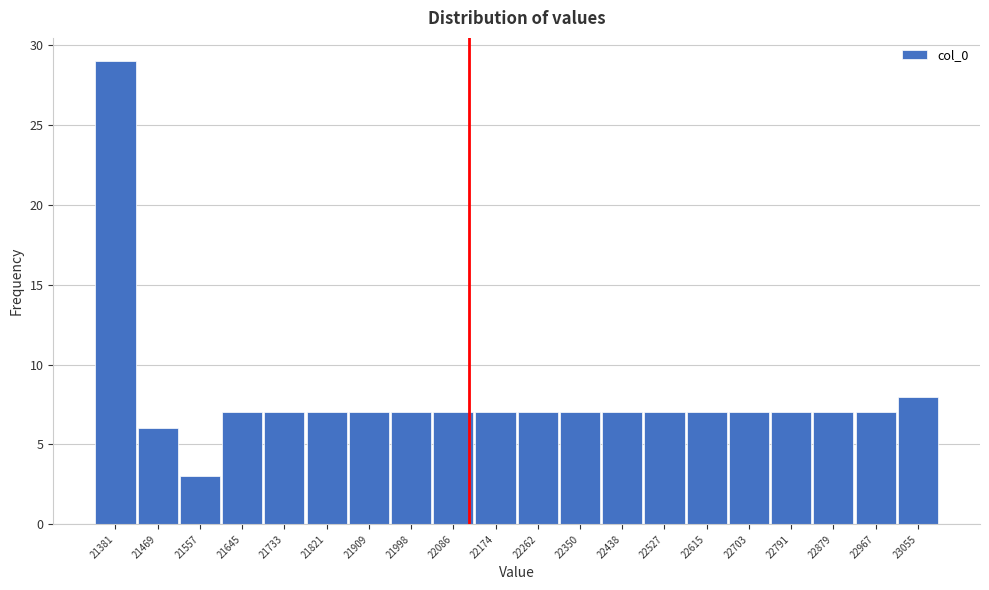

How tall is the bar that spans 23010 to 23100 on the x-axis? Neither the bar edges nor the heights are printed on the chart, so give them approximately, as read against the axes.

8